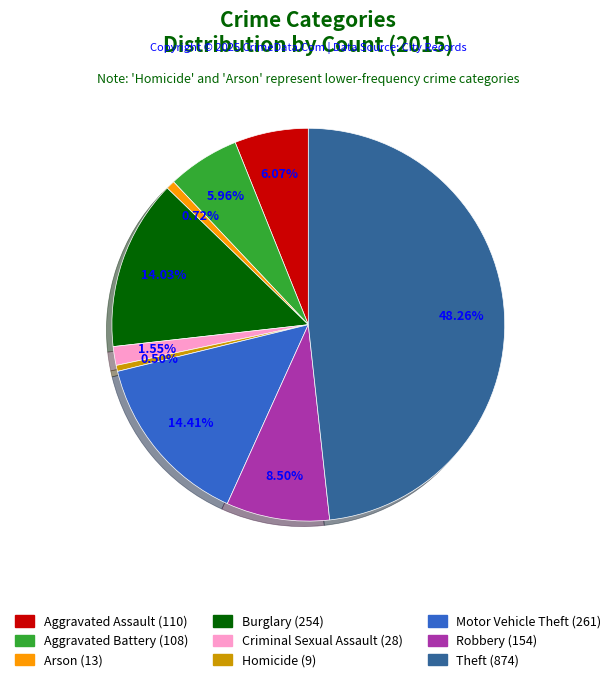

What portion of the pie excludes Theft?

51.7%